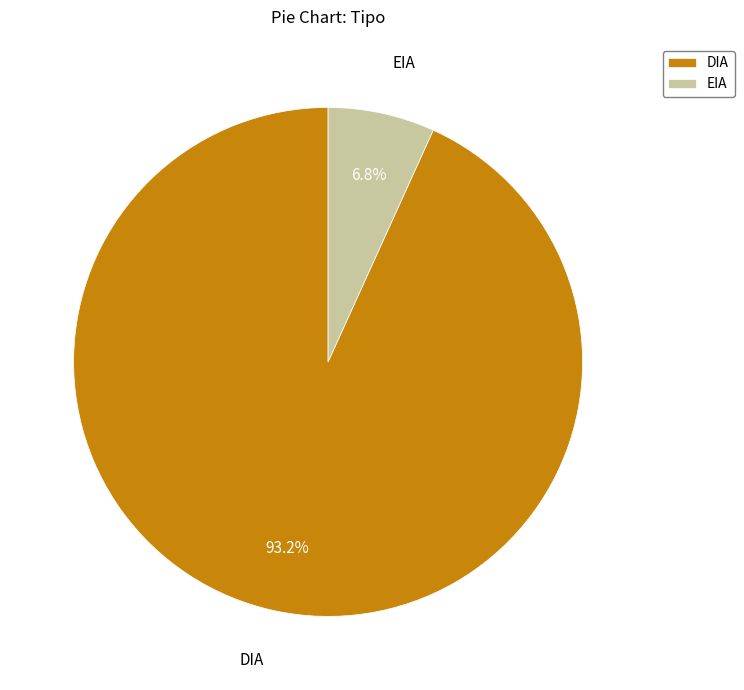

Which has a higher value, DIA or EIA?

DIA